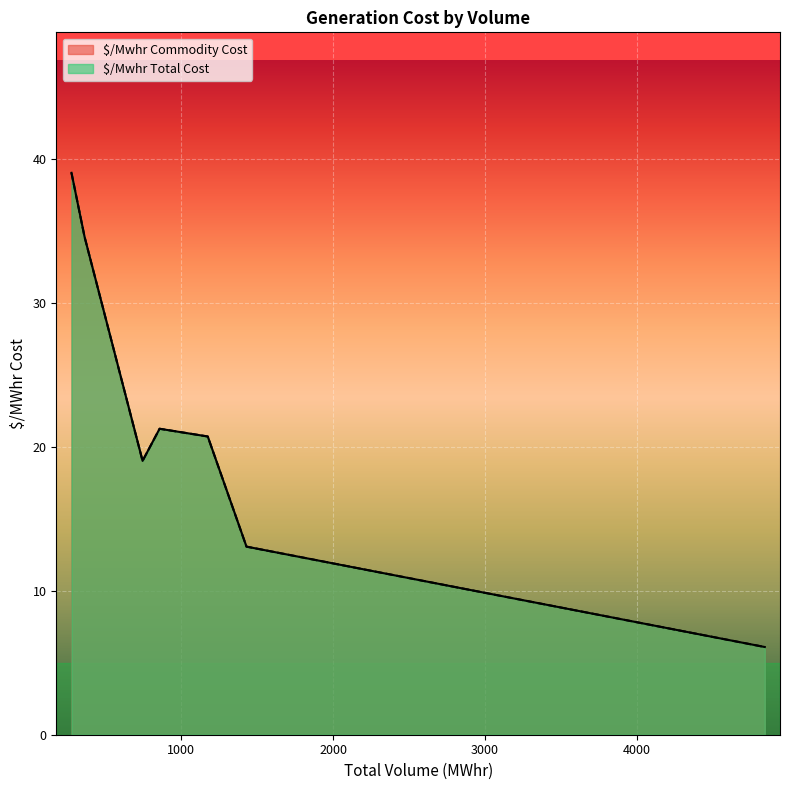

What is the difference between the maximum and minimum values in the $/Mwhr Total Cost series?

33.0